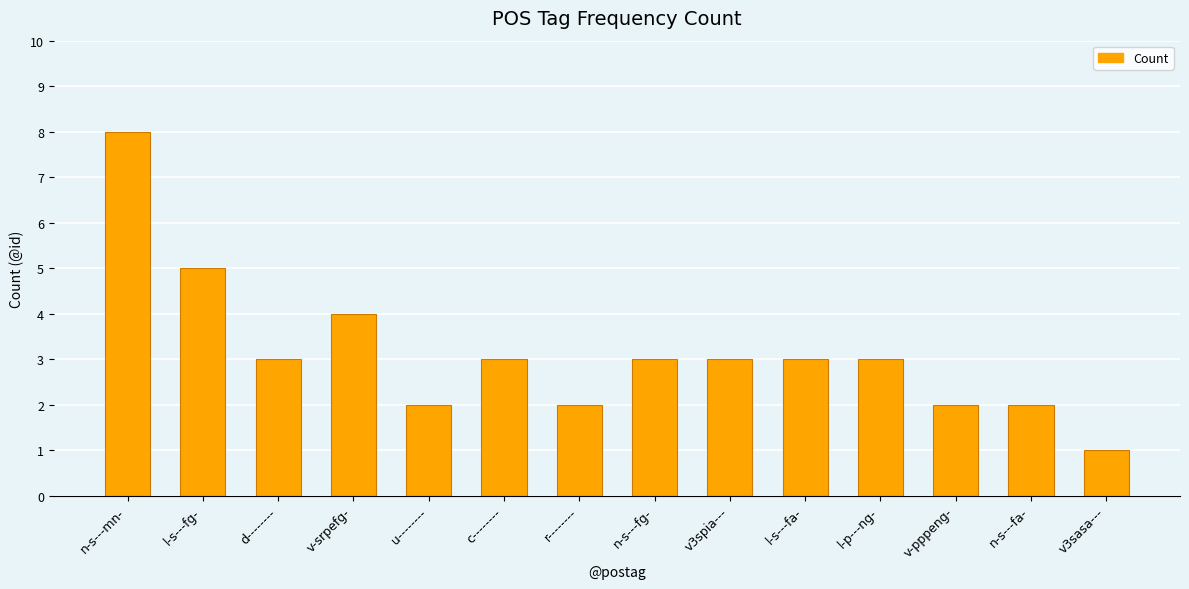

Is it true that the value at v3spia--- is 1?

False